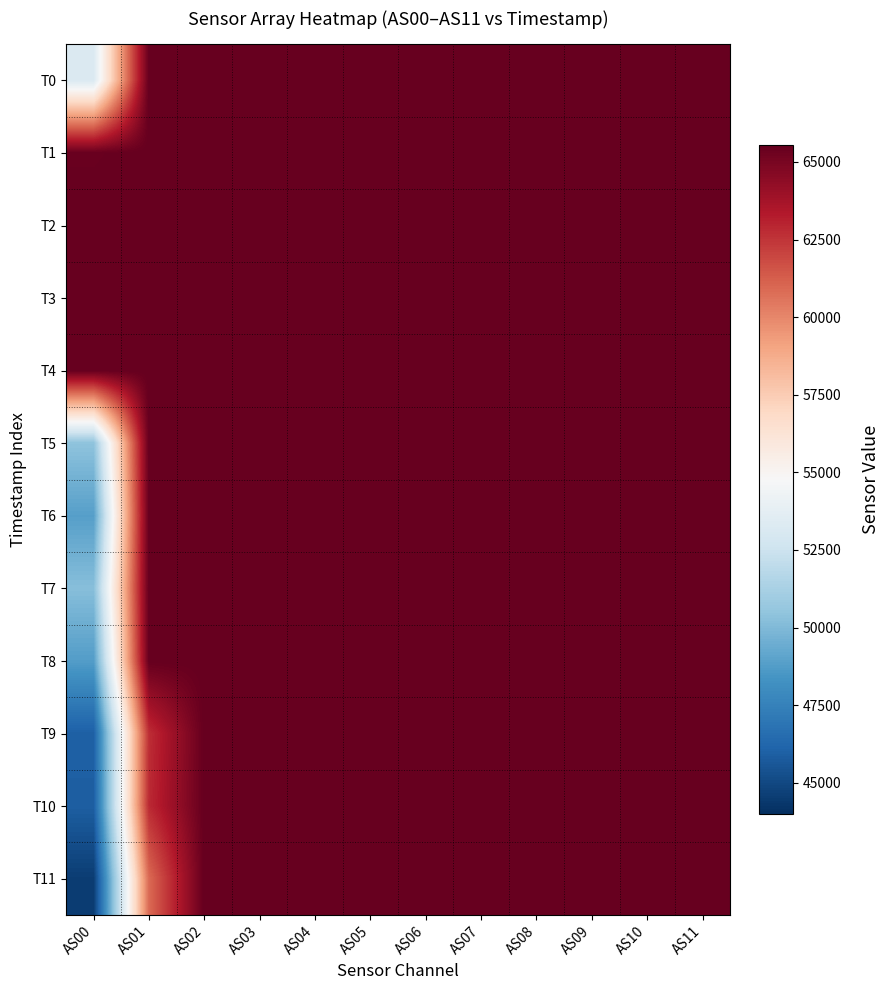

Which series changed the most between AS01 and AS09?

T11